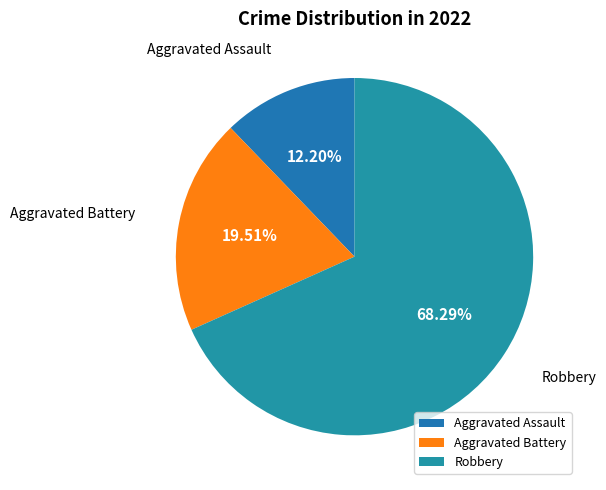

What percentage do Aggravated Battery and Aggravated Assault together represent?

31.7%